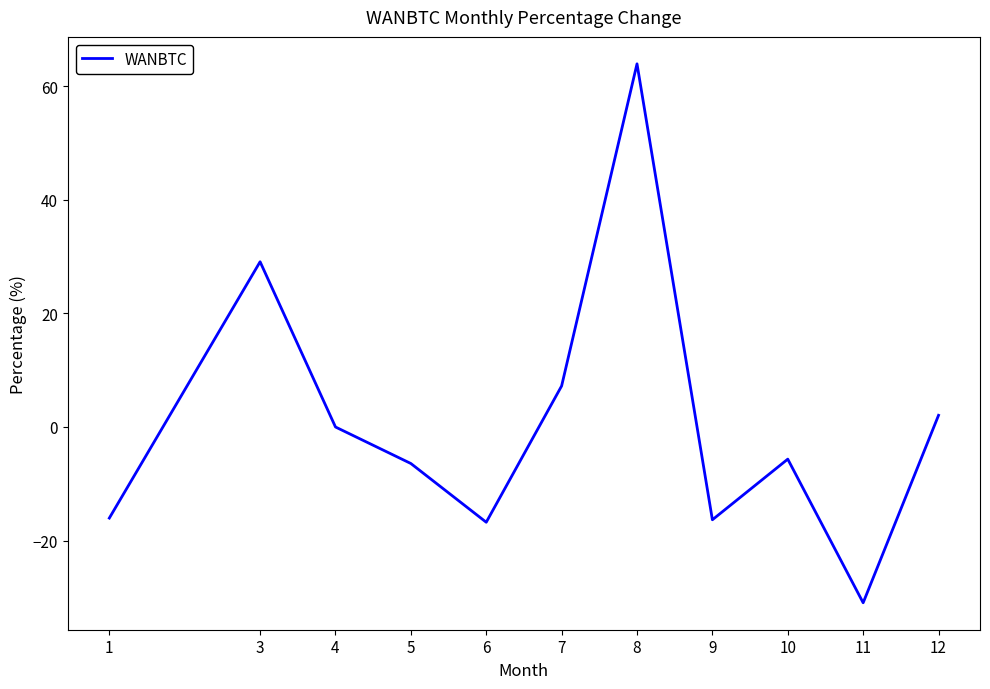

What is the difference between the maximum and minimum values?

94.8